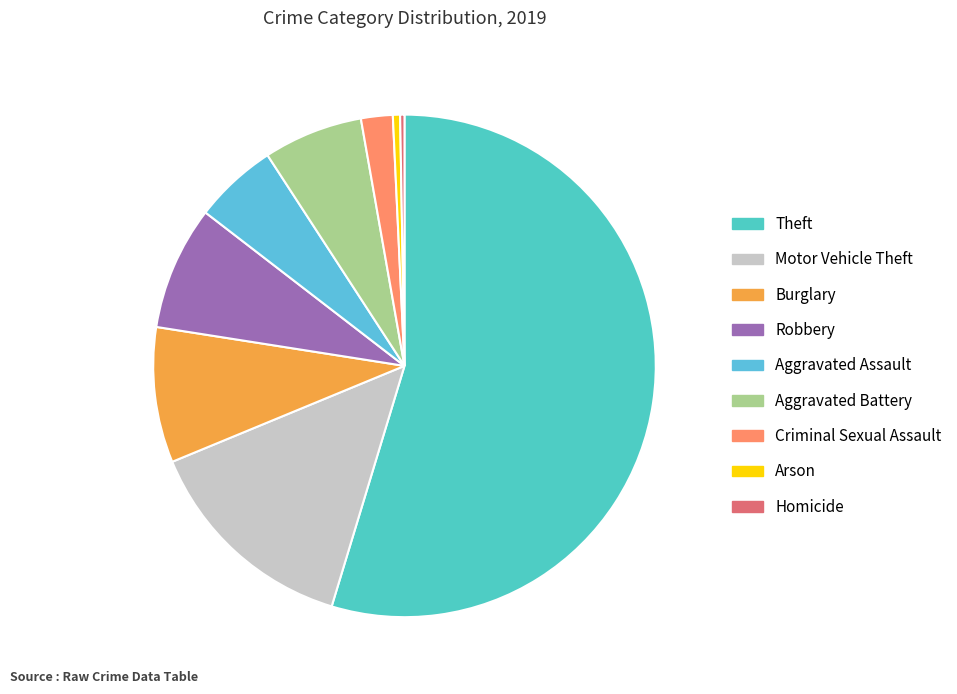

What percentage do Homicide and Aggravated Battery together represent?

6.7%